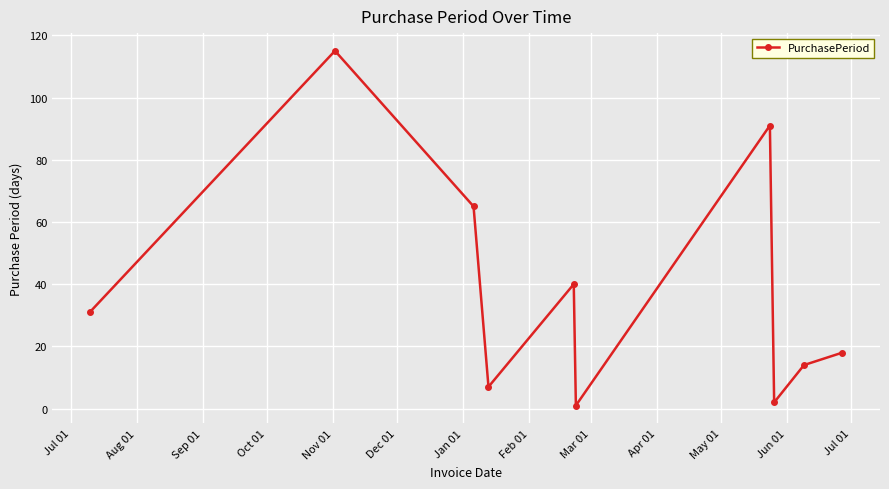

What is the value of the 9th point from the left?

14